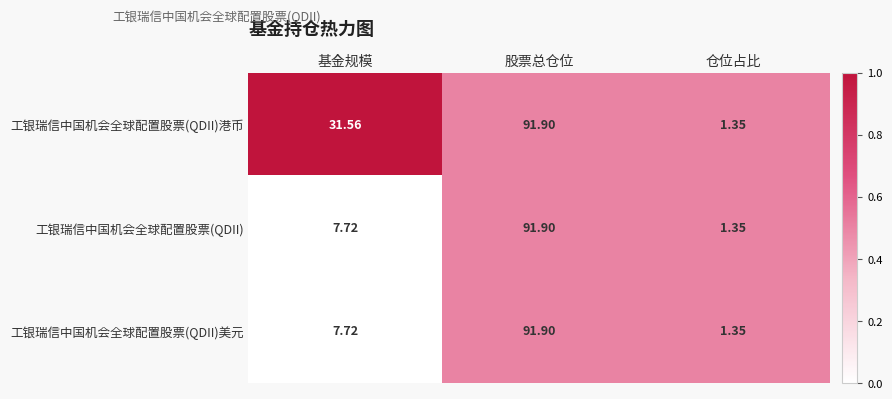

Where does the 工银瑞信中国机会全球配置股票(QDII) series first go above 7?

基金规模